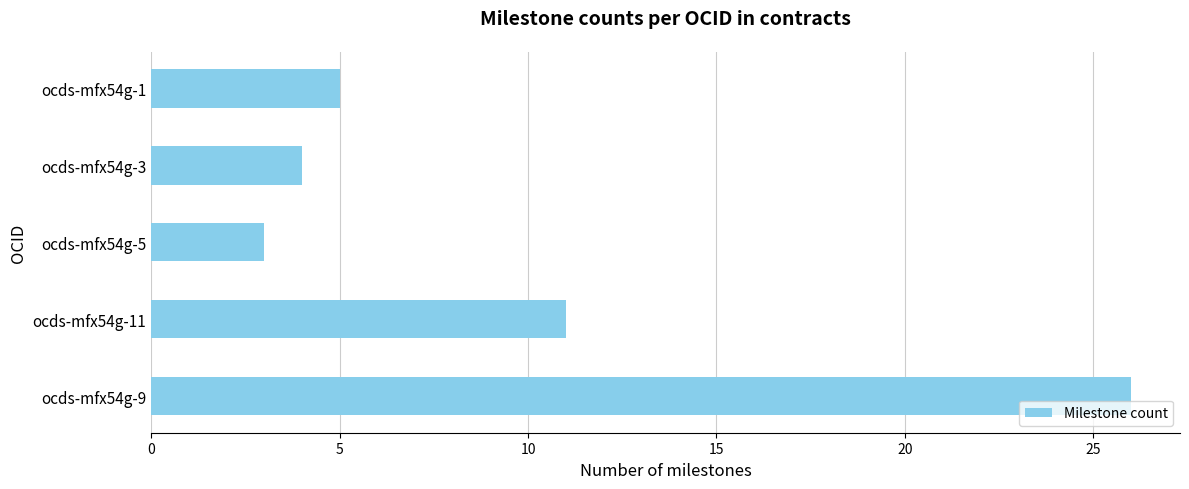

Is it true that the value at ocds-mfx54g-3 is 1?

False